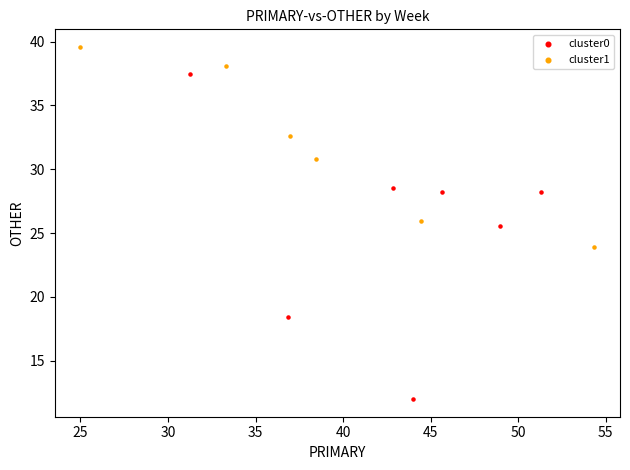

Which series has the largest Y range (max minus min)?

cluster0